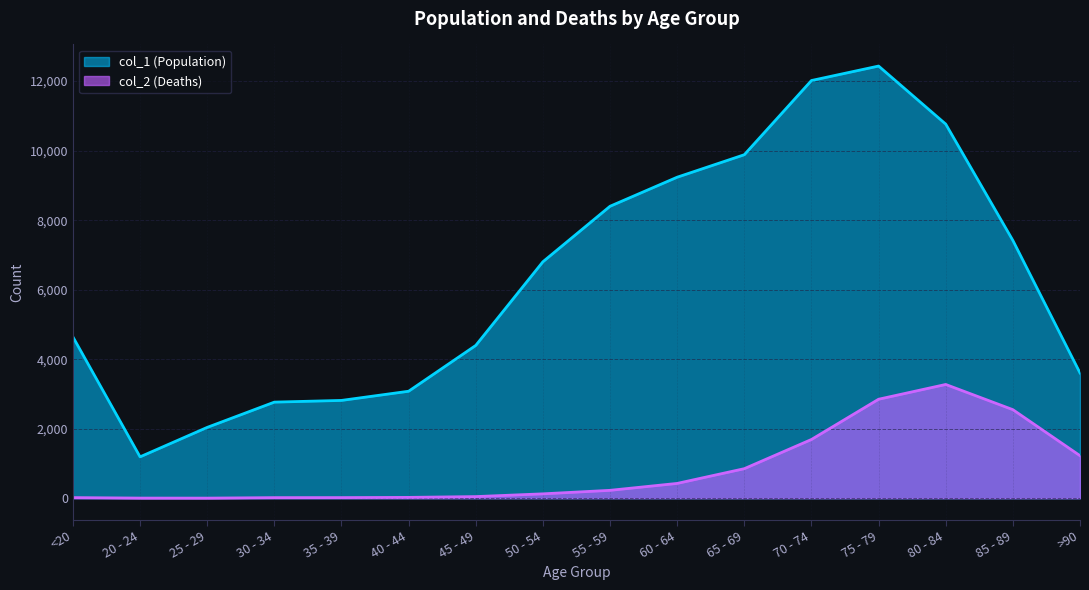

Reading left to right, transcribe all the data shown in this chart.

col_1 (Population): <20=4641	20 - 24=1191	25 - 29=2038	30 - 34=2765	35 - 39=2814	40 - 44=3078	45 - 49=4396	50 - 54=6803	55 - 59=8400	60 - 64=9236	65 - 69=9883	70 - 74=12018	75 - 79=12434	80 - 84=10764	85 - 89=7417	>90=3604
col_2 (Deaths): <20=18	20 - 24=4	25 - 29=3	30 - 34=17	35 - 39=18	40 - 44=24	45 - 49=47	50 - 54=126	55 - 59=227	60 - 64=426	65 - 69=850	70 - 74=1690	75 - 79=2848	80 - 84=3273	85 - 89=2548	>90=1224